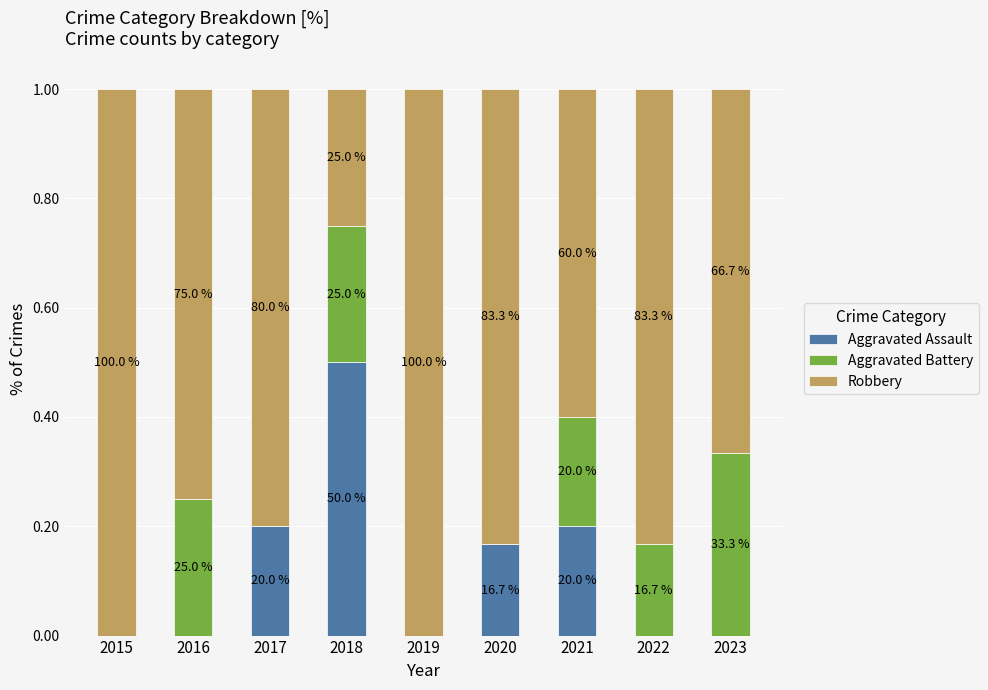

Are the bars horizontal?

No